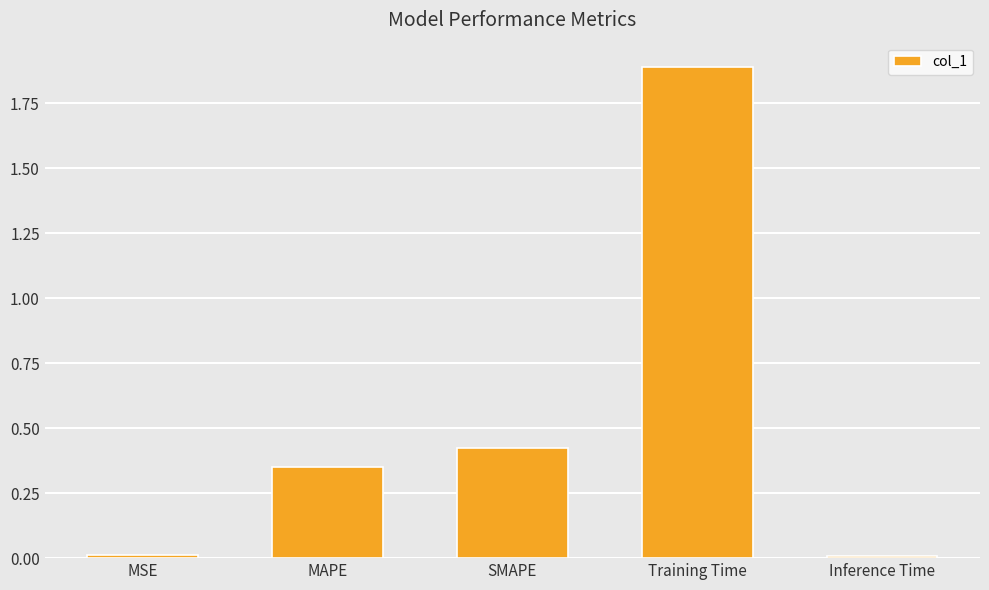

Count the number of categories in the chart.

5